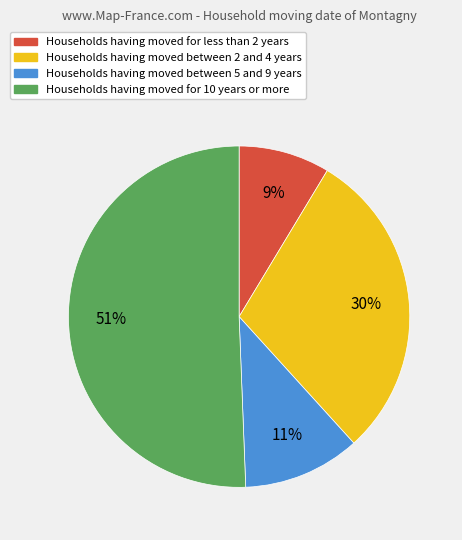

Does any single category account for the majority?

Yes